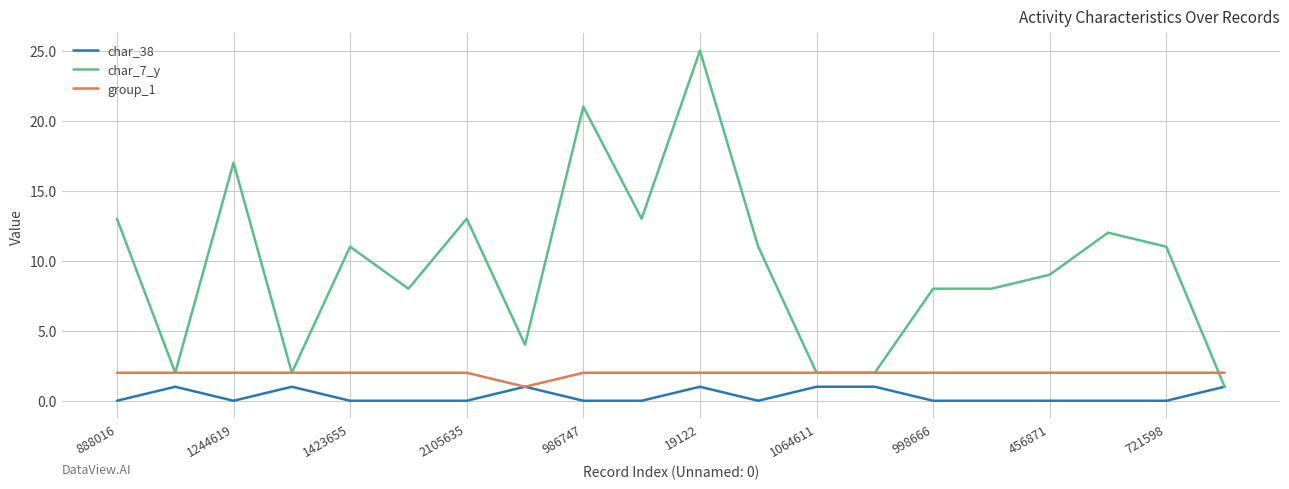

What is the maximum value for char_7_y?

25